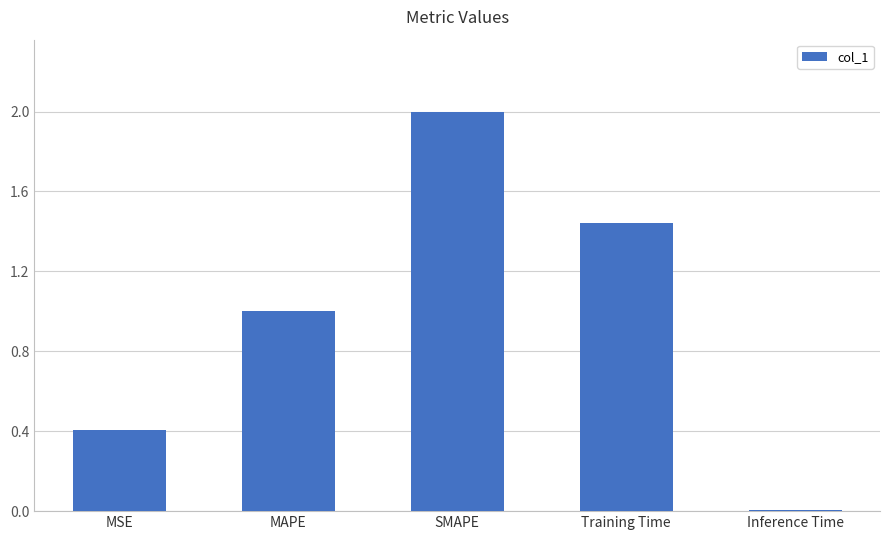

What is the change in value from MAPE to Training Time?

+0.4